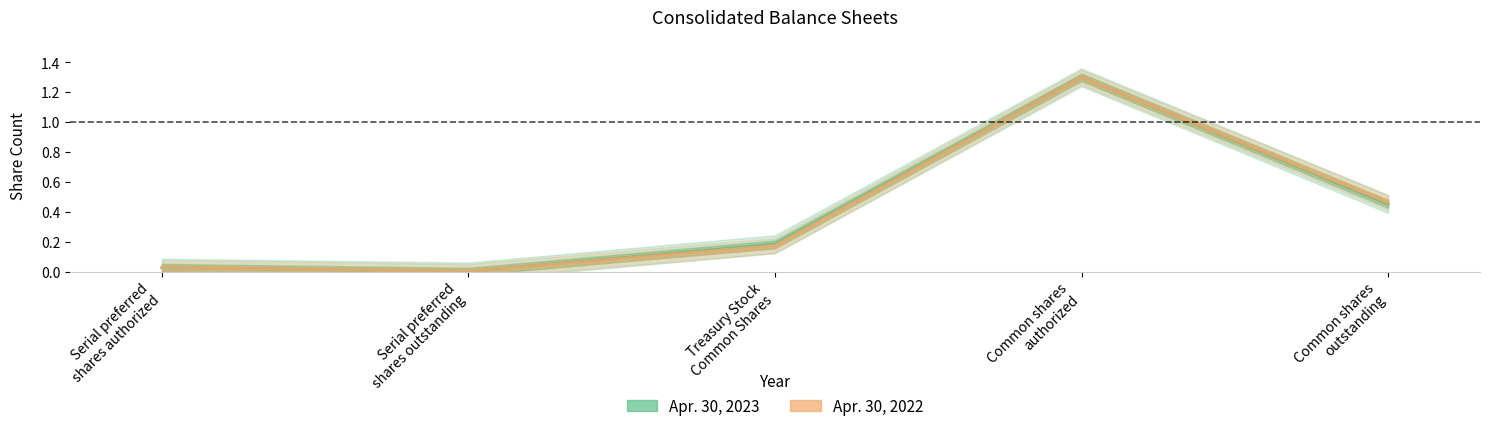

True or false: Apr. 30, 2023 and Apr. 30, 2022 cross at least once.

False